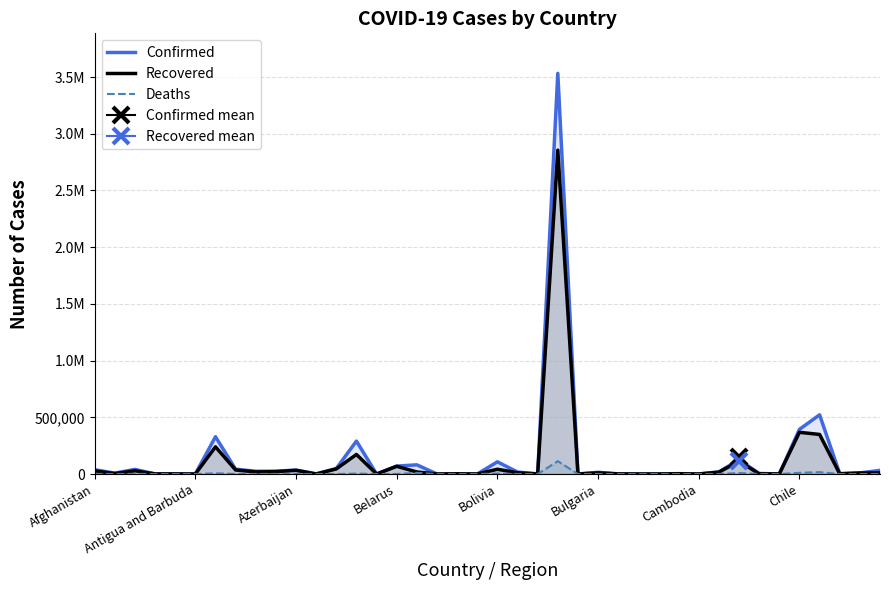

What is the highest value of the Deaths series?

113358